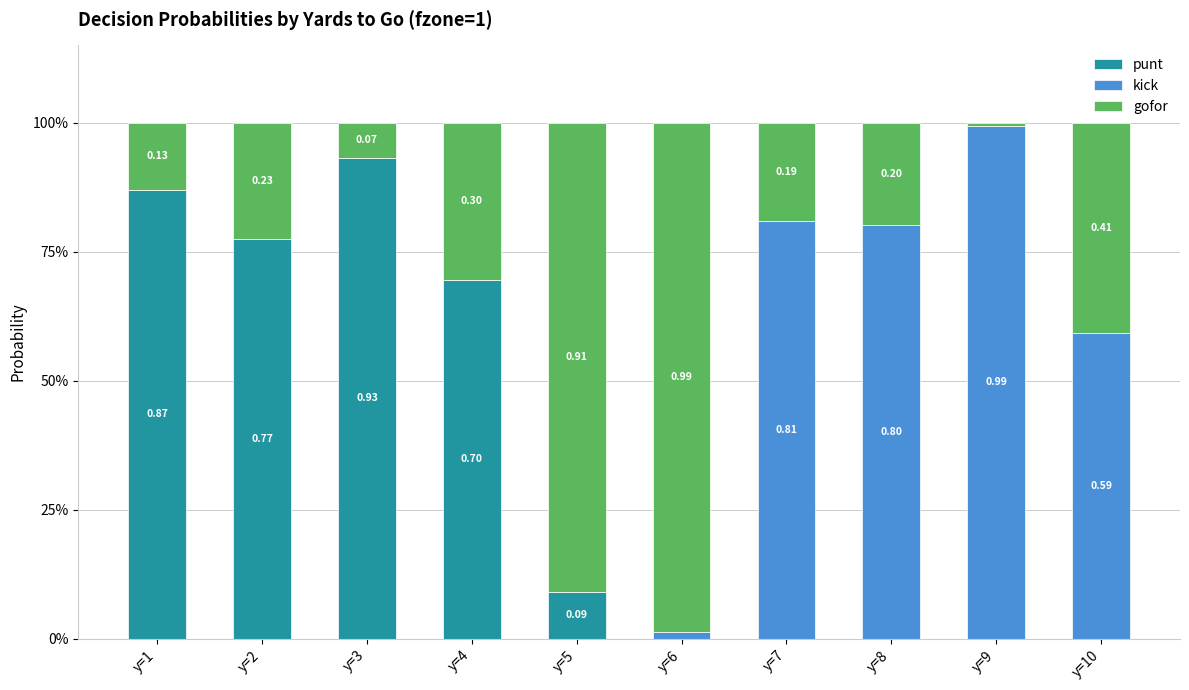

Are the bars grouped side by side (vs. stacked)?

No